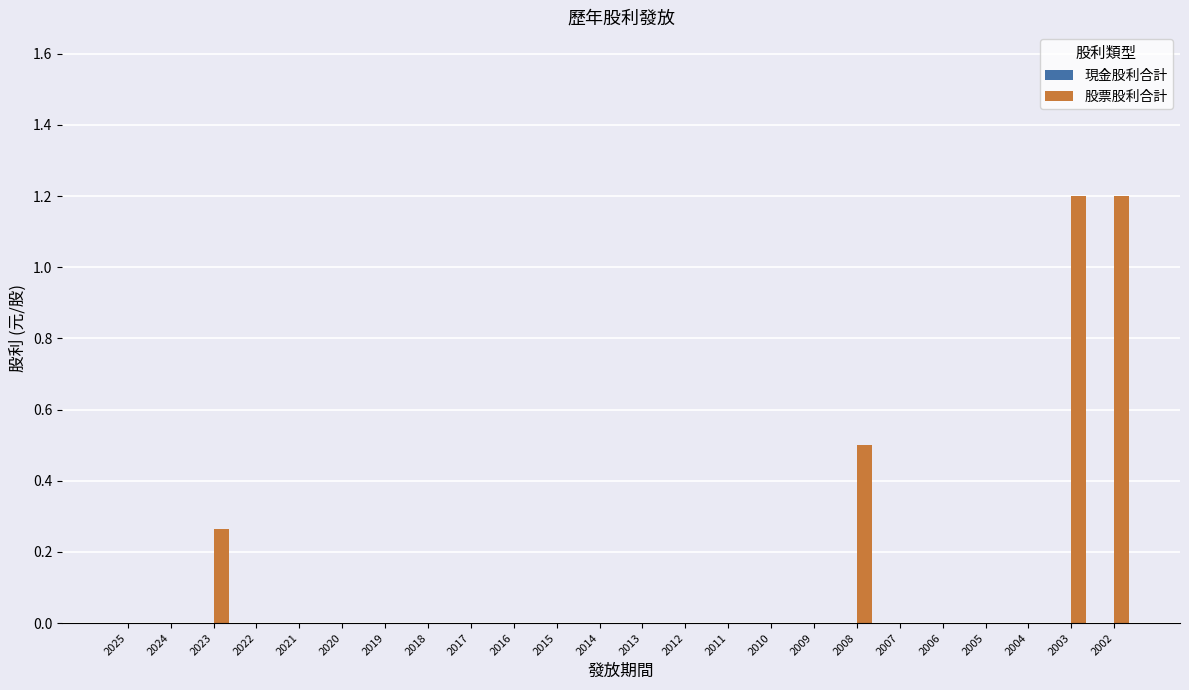

How many data points does each series have?

24